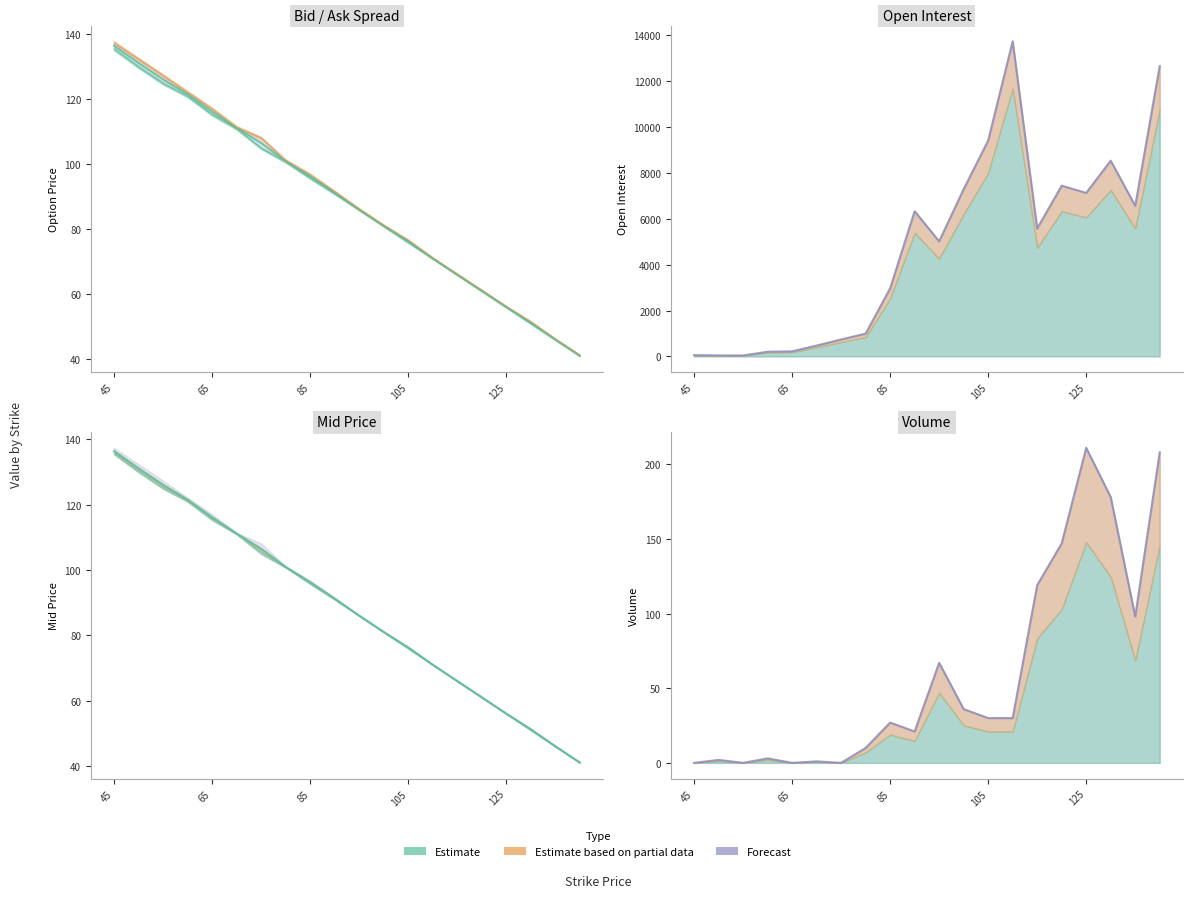

How many lines are shown in the chart?

5